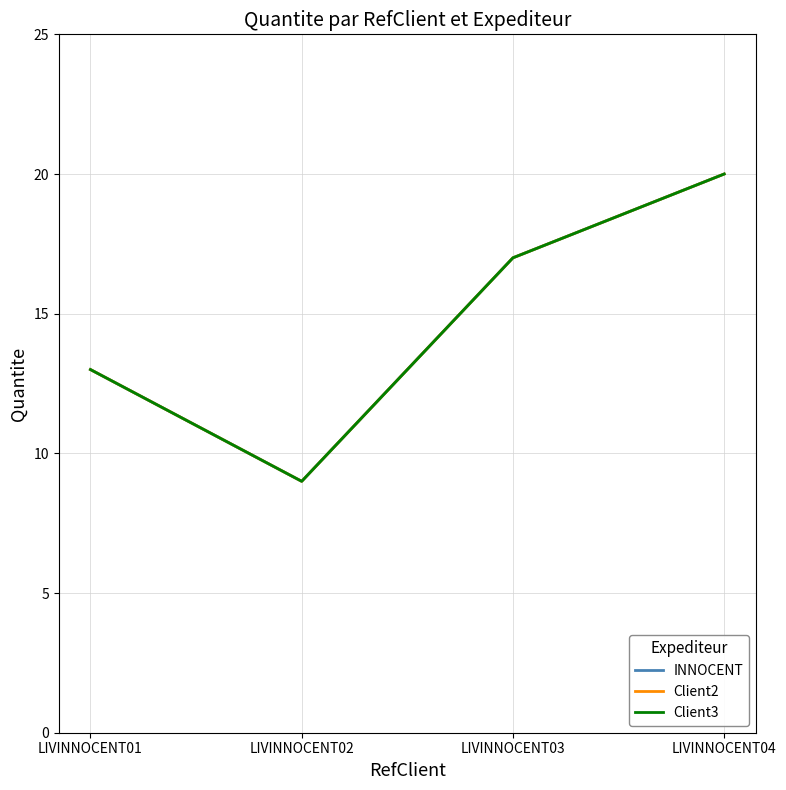

The Client3 series shows 28 at LIVINNOCENT04. True or false?

False